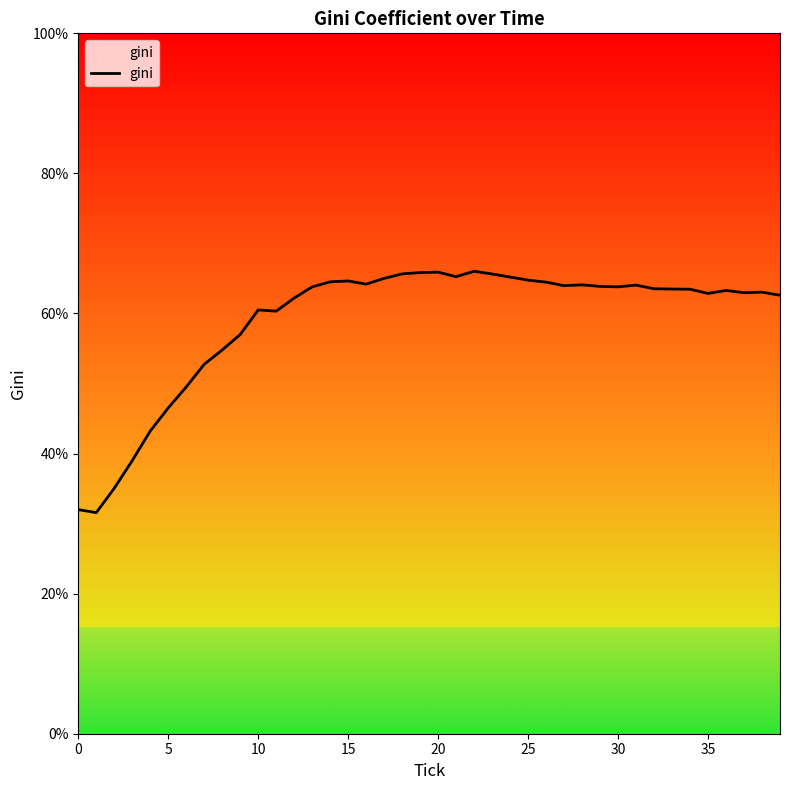

What is the smallest value displayed?

31.6